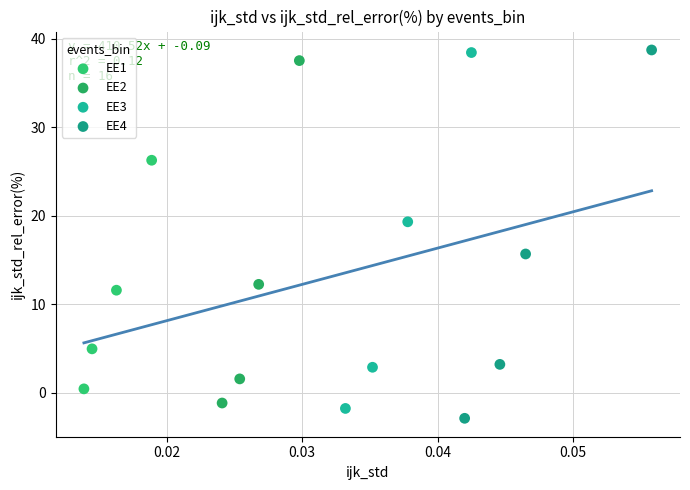

Which series has the widest spread of Y values?

EE4